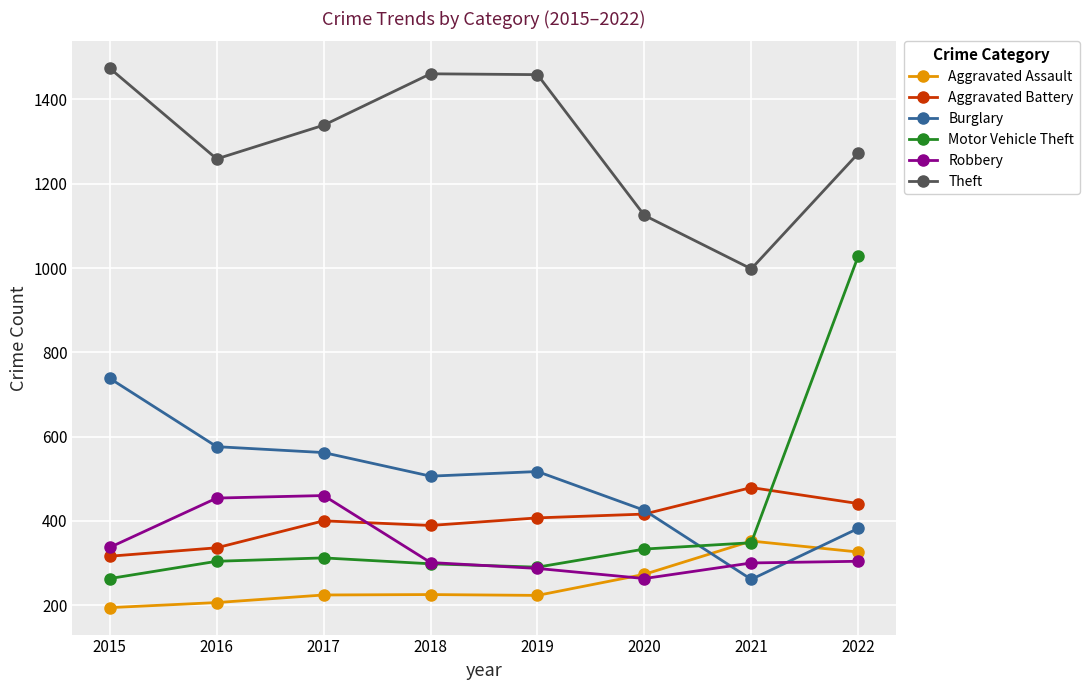

The value of Theft at 2018 is 1461. True or false?

True